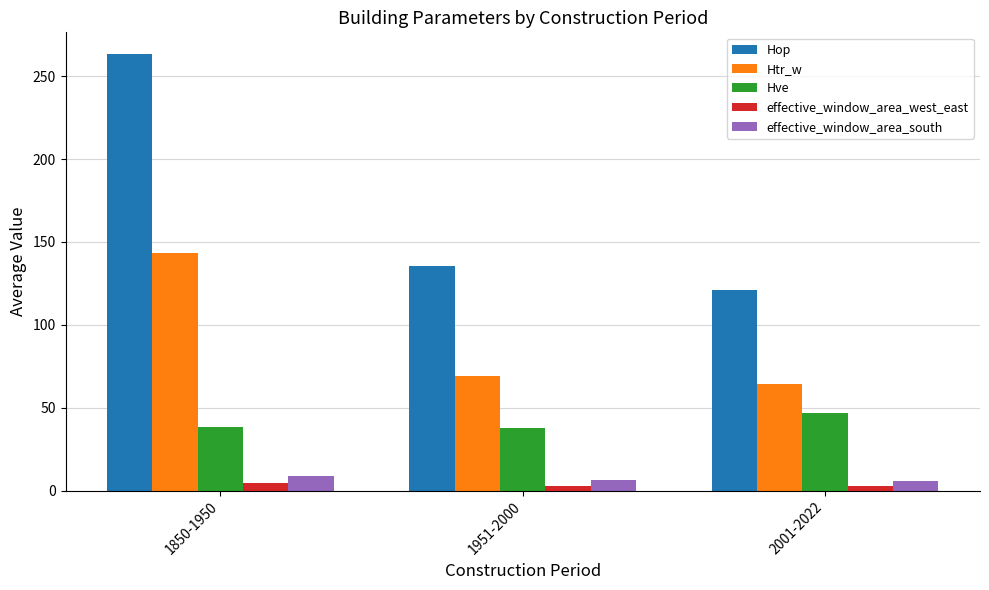

How many groups of bars are there?

3